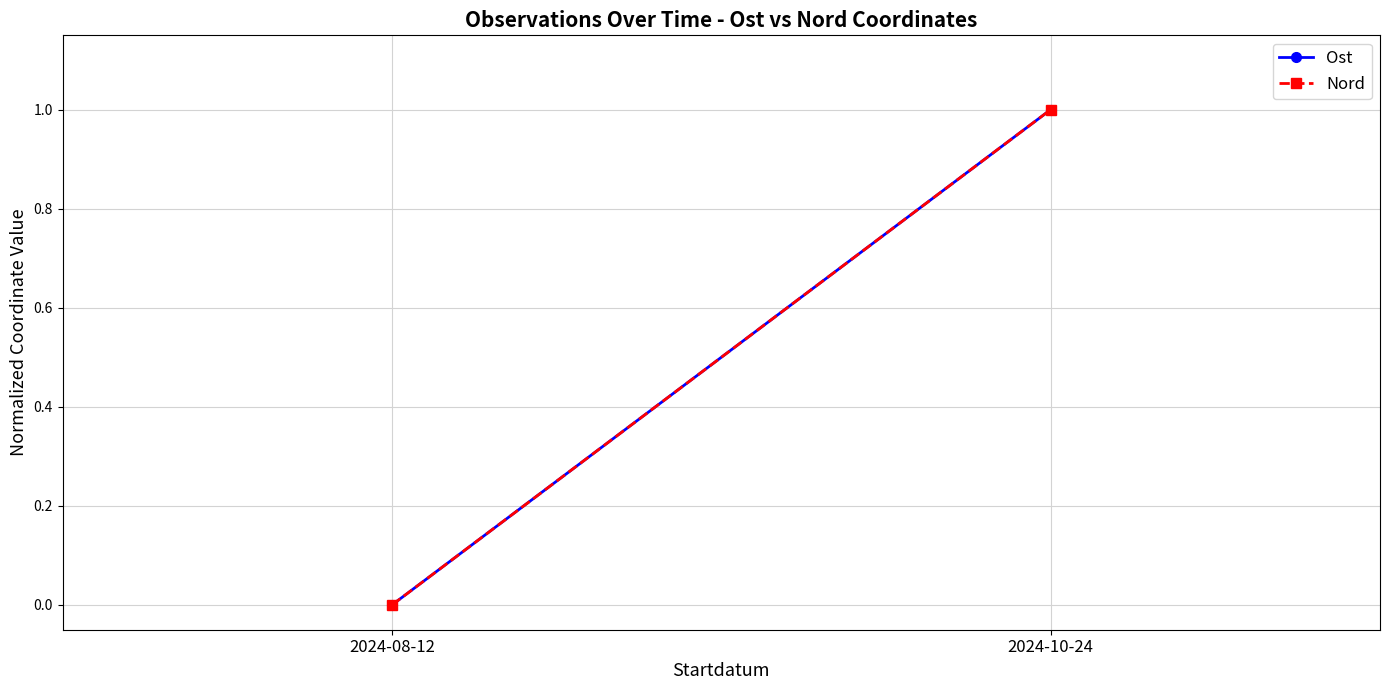

What is the average value of the Ost series?

0.5